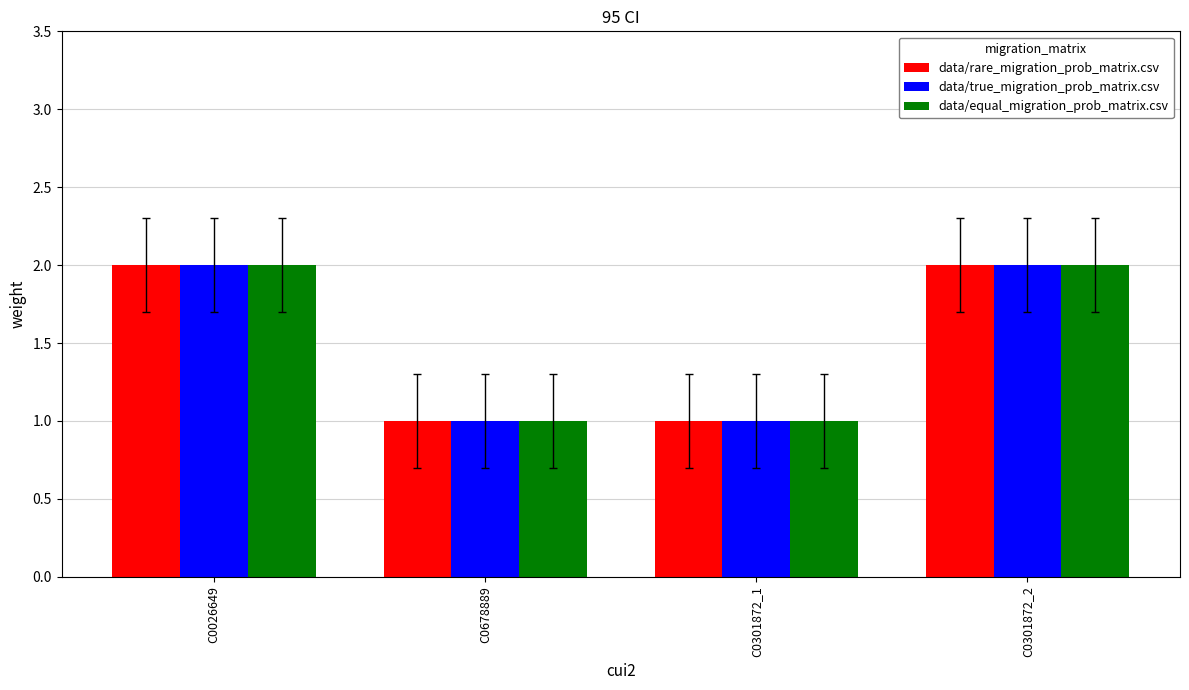

Reading left to right, extract all data points from this chart.

data/rare_migration_prob_matrix.csv: 2	1	1	2
data/true_migration_prob_matrix.csv: 2	1	1	2
data/equal_migration_prob_matrix.csv: 2	1	1	2